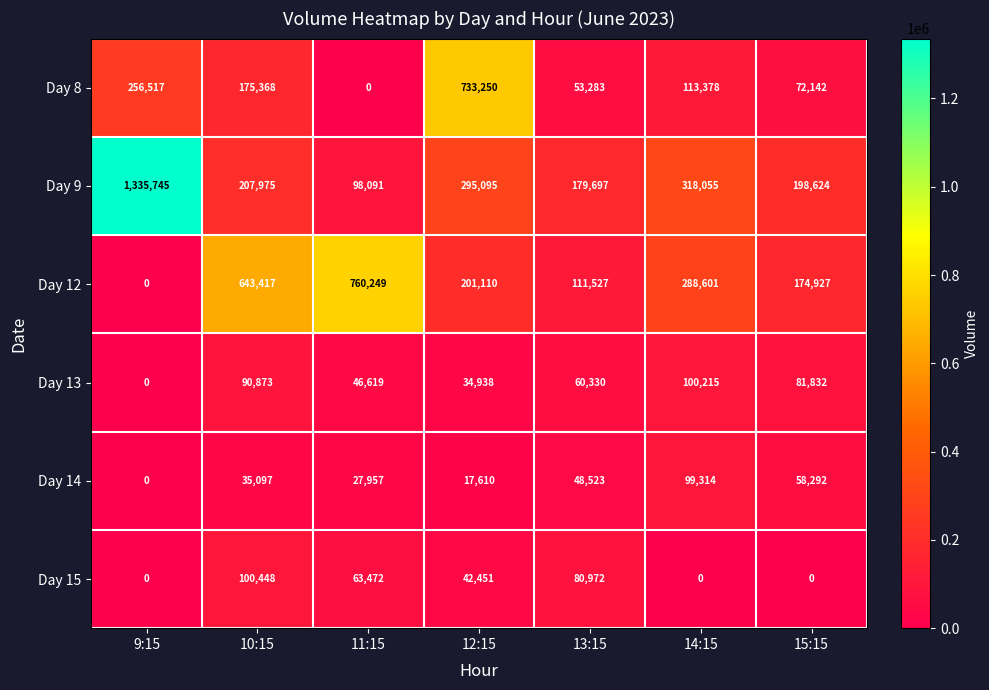

Where does the Day 9 series first go above 207975?

9:15